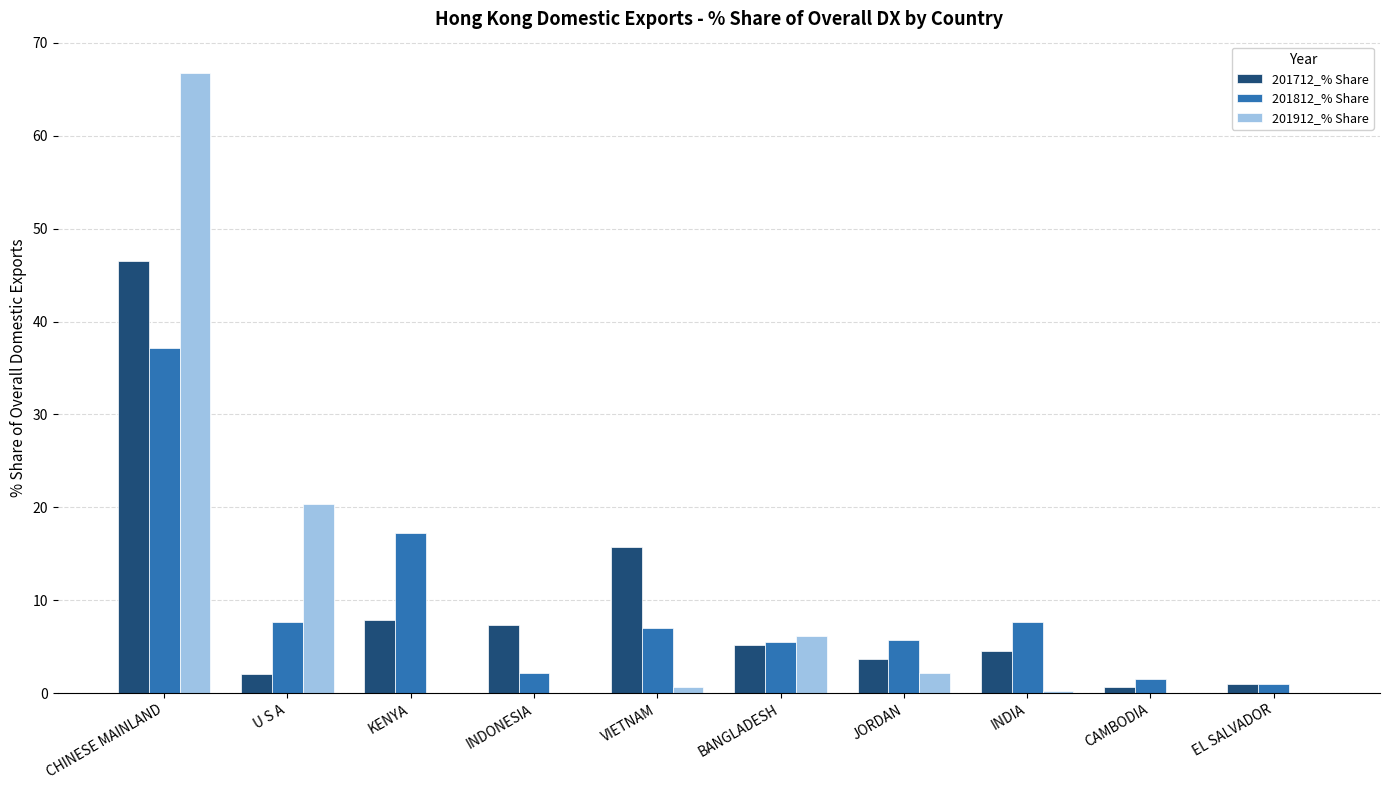

What is the sum of all 201712_% Share values?

94.6